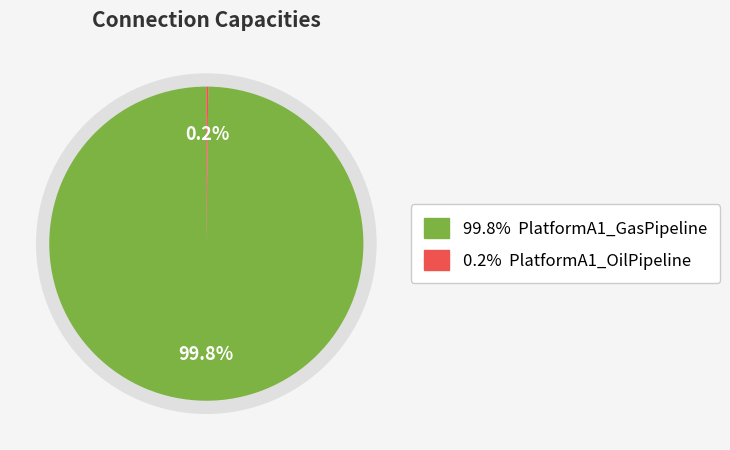

Does PlatformA1_OilPipeline represent more than half of the total?

No